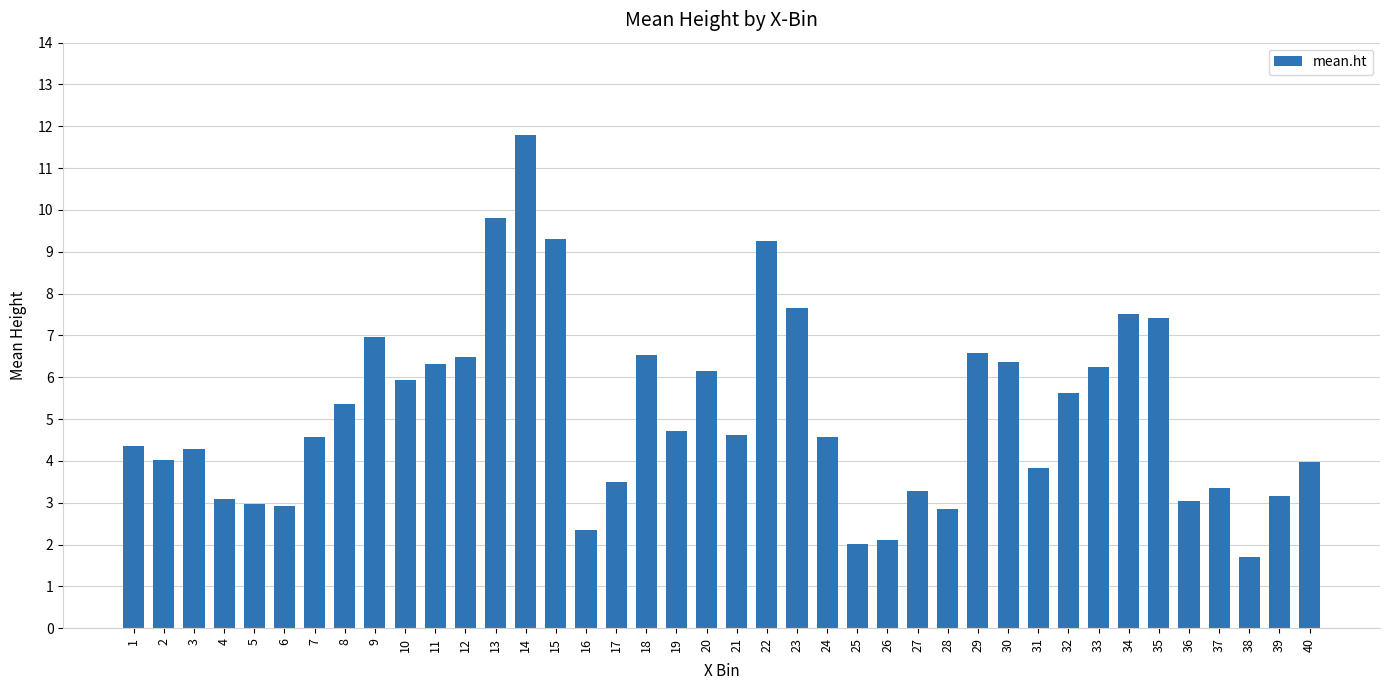

What is the difference between the values at 35 and 40?

3.4